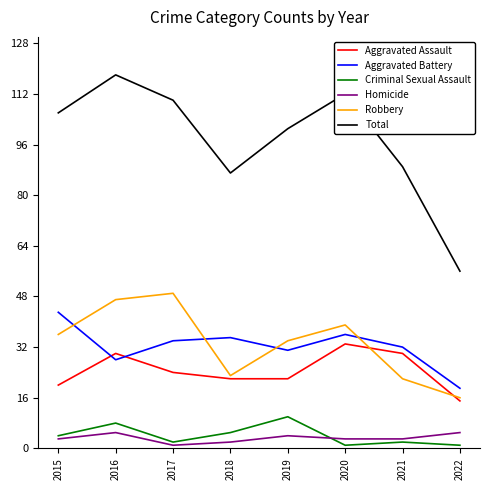

What are all the series names shown in the legend?

Aggravated Assault, Aggravated Battery, Criminal Sexual Assault, Homicide, Robbery, Total